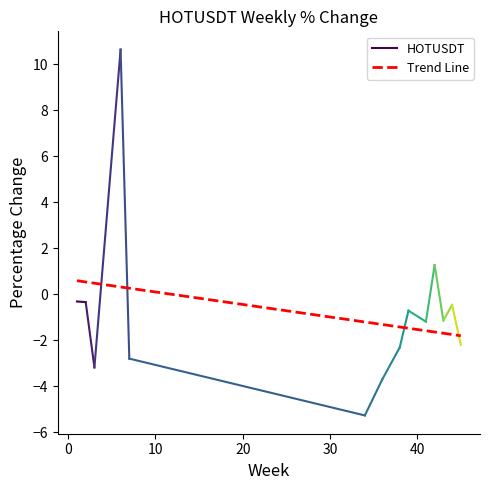

How many series are shown in this chart?

1